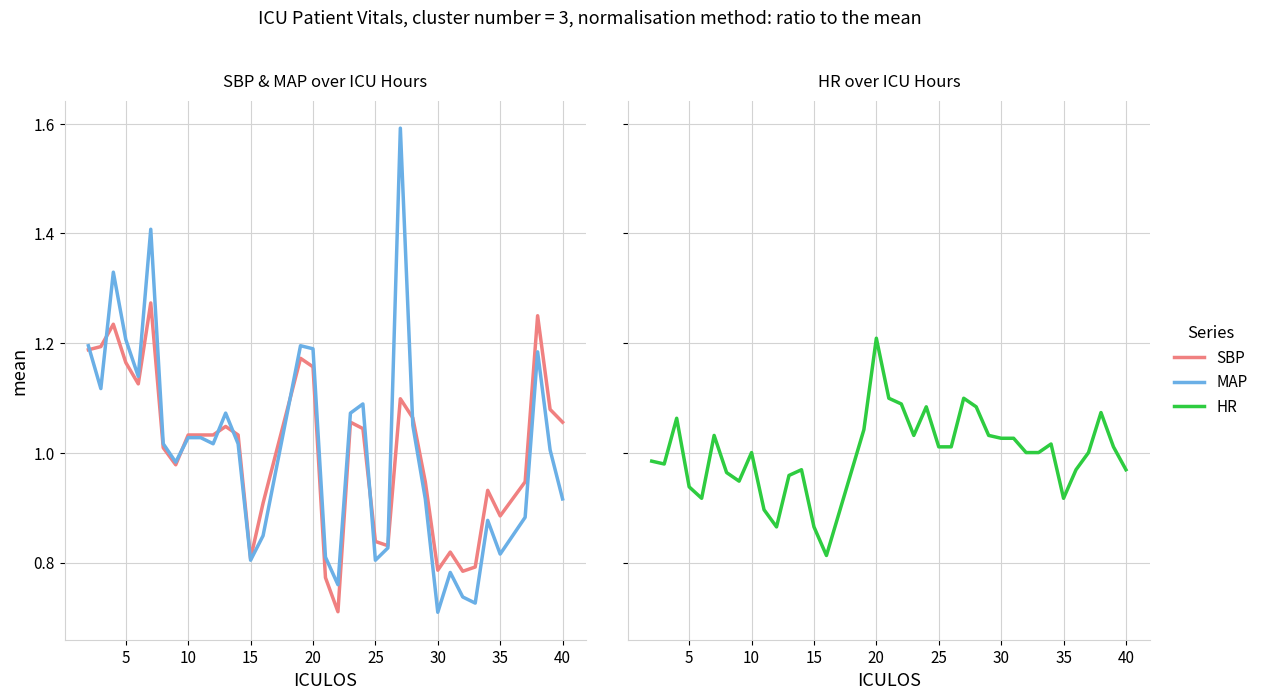

Reading left to right, list all the values displayed in this chart.

SBP: 1.2	1.2	1.2	1.2	1.1	1.3	1.0	1.0	1.0	1.0	1.0	1.0	1.0	0.8	0.9	1.2	1.2	0.8	0.7	1.1	1.0	0.8	0.8	1.1	1.1	0.9	0.8	0.8	0.8	0.8	0.9	0.9	0.9	0.9	1.3	1.1	1.1
MAP: 1.2	1.1	1.3	1.2	1.1	1.4	1.0	1.0	1.0	1.0	1.0	1.1	1.0	0.8	0.8	1.2	1.2	0.8	0.8	1.1	1.1	0.8	0.8	1.6	1.1	0.9	0.7	0.8	0.7	0.7	0.9	0.8	0.8	0.9	1.2	1.0	0.9
HR: 1.0	1.0	1.1	0.9	0.9	1.0	1.0	0.9	1.0	0.9	0.9	1.0	1.0	0.9	0.8	1.0	1.2	1.1	1.1	1.0	1.1	1.0	1.0	1.1	1.1	1.0	1.0	1.0	1.0	1.0	1.0	0.9	1.0	1.0	1.1	1.0	1.0